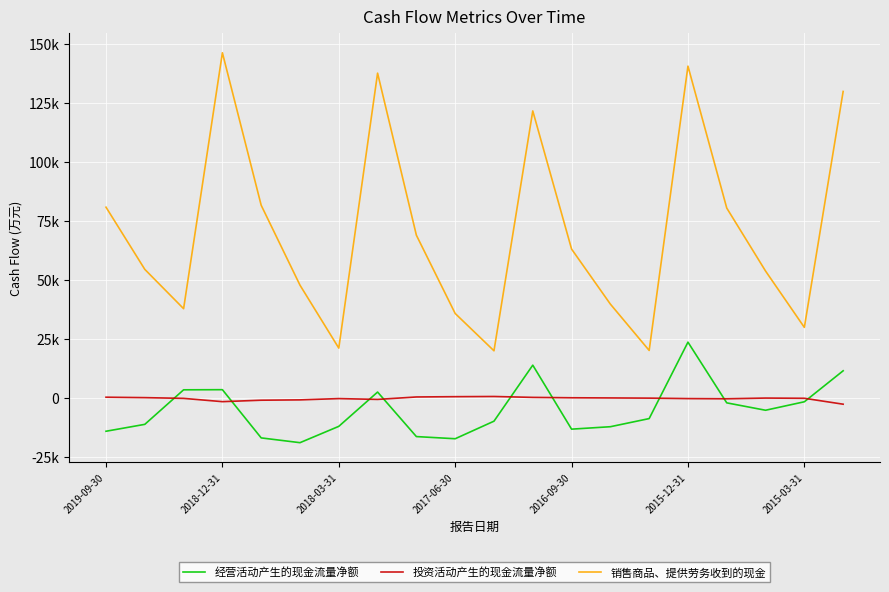

Does the chart display data point markers on the line(s)?

No